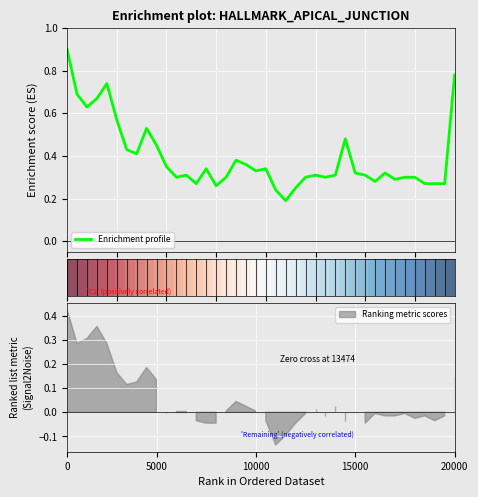

True or false: Ranking metric scores has more than 1 points higher than both neighbors.

True